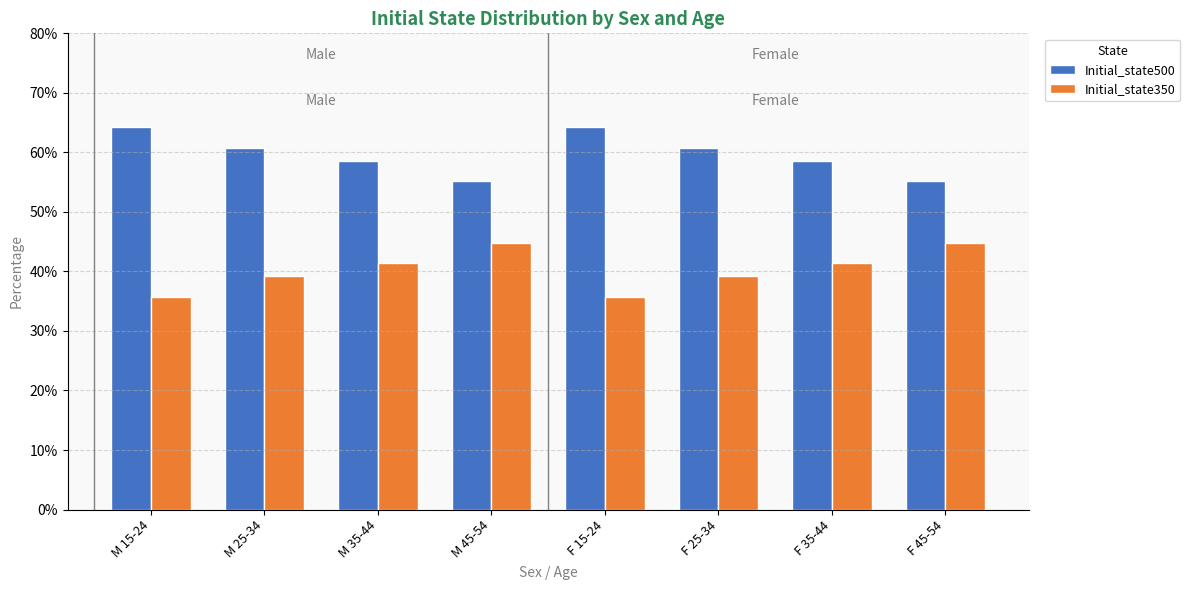

Is the value of Initial_state500 at M 35-44 greater than the value of Initial_state350 at M 45-54?

Yes